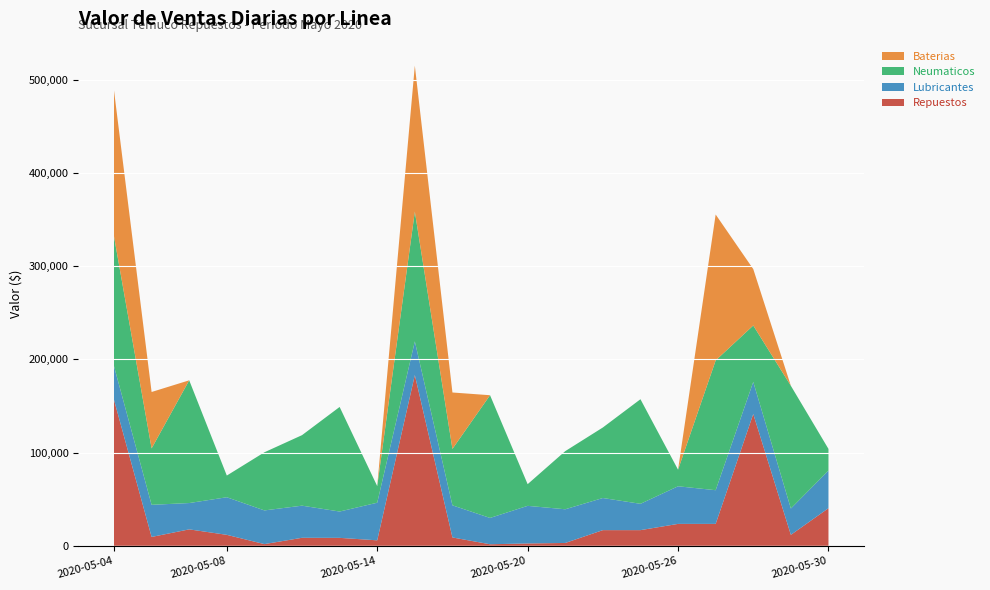

Reading right to left, extract all data points from this chart.

Repuestos: 40328	11748	141303	23496	23496	16798	16798	3042	2513	1647	8956	183084	5874	8520	8588	1816	11748	17622	9500	156488
Lubricantes: 40328	28227	34445	36126	40328	28227	34445	36126	40328	28227	34445	36126	40328	28227	34445	36126	40328	28227	34445	36126
Neumaticos: 23250	131597	60496	139144	17790	112145	75622	62342	23250	131597	60496	139144	17790	112145	75622	62342	23250	131597	60496	139144
Baterias: 0	0	60496	156488	0	0	0	0	0	0	60496	156488	0	0	0	0	0	0	60496	156488